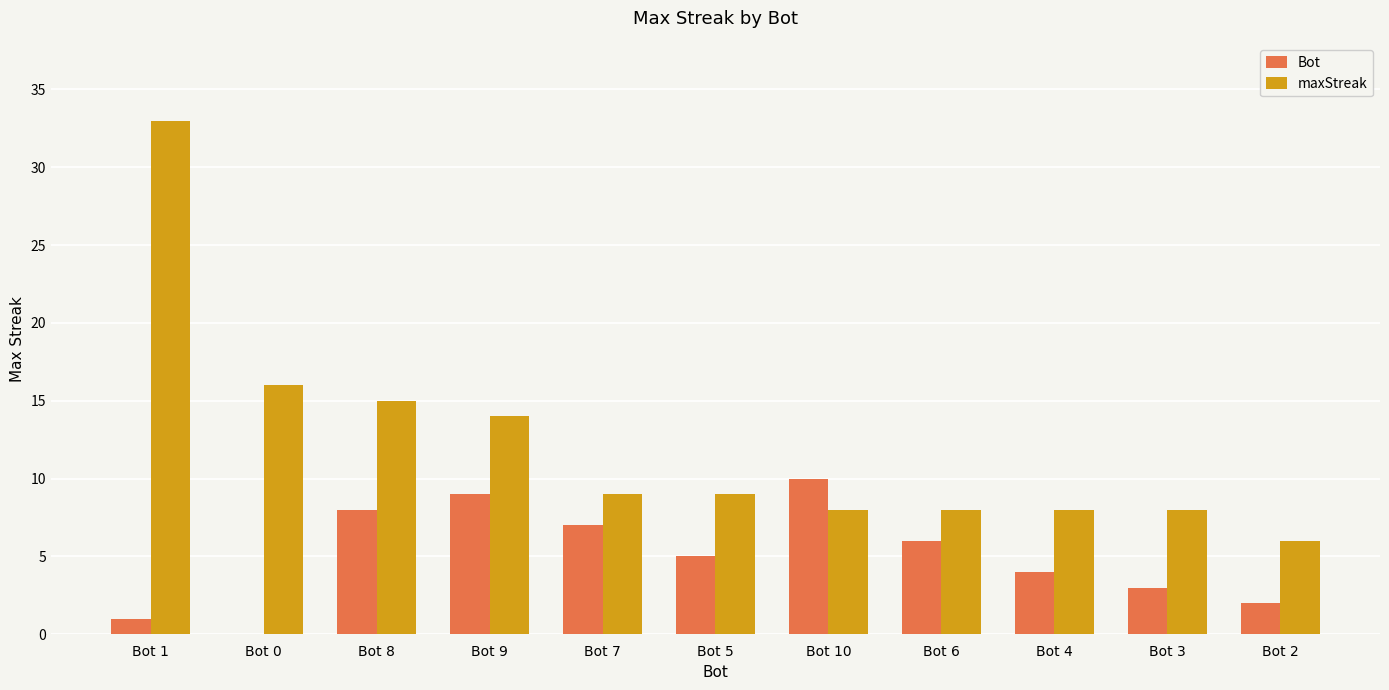

How many values in Bot are above zero?

10